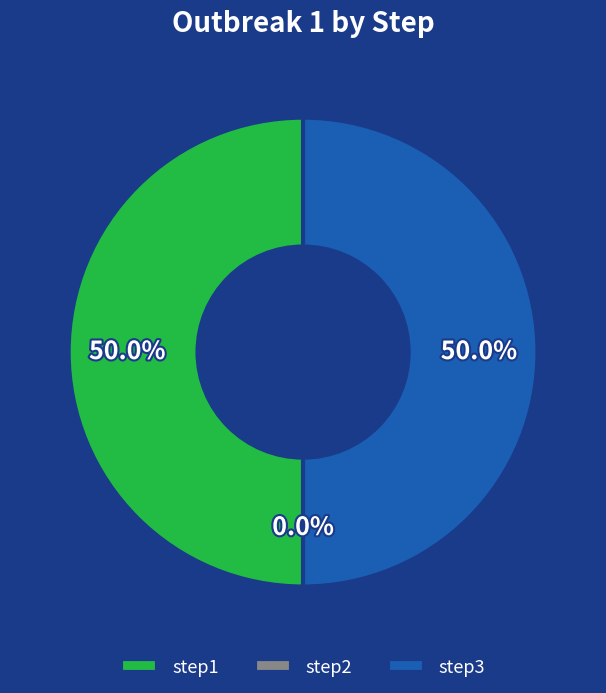

Which slice is the smallest?

step2